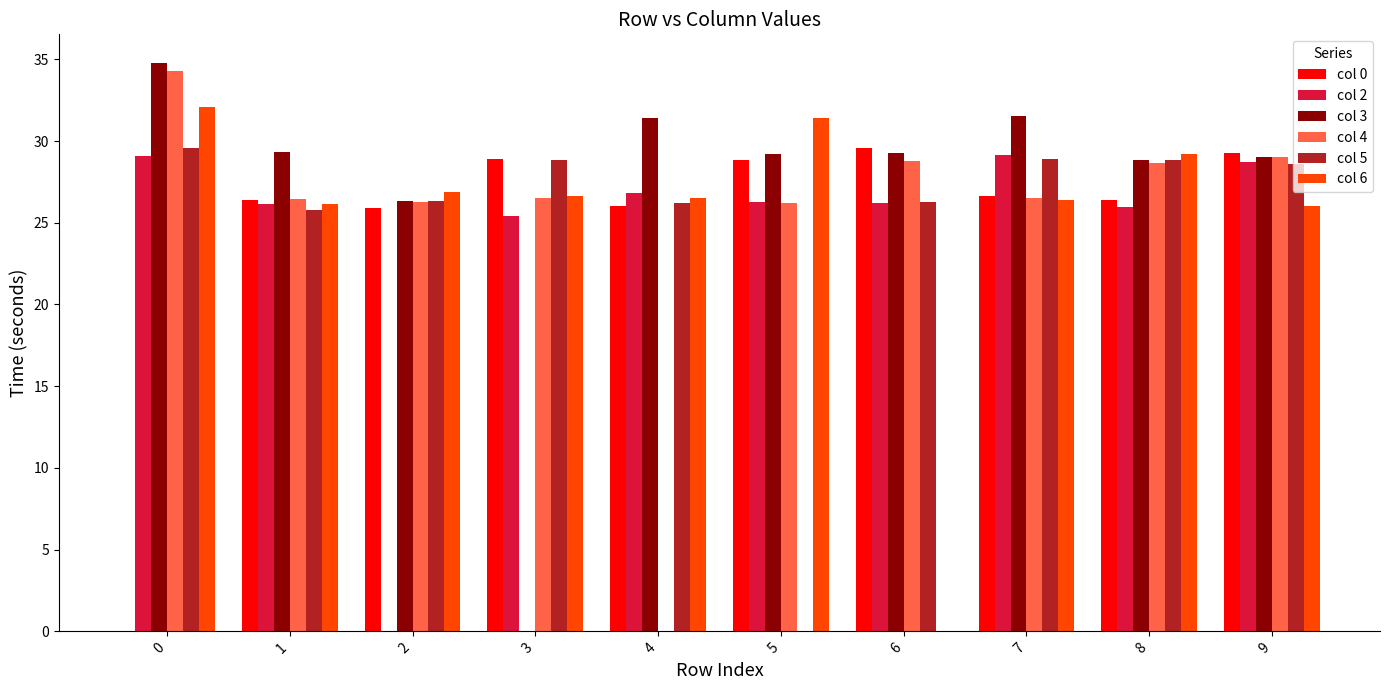

Is it true that col 0 equals 46.3 at 7?

False